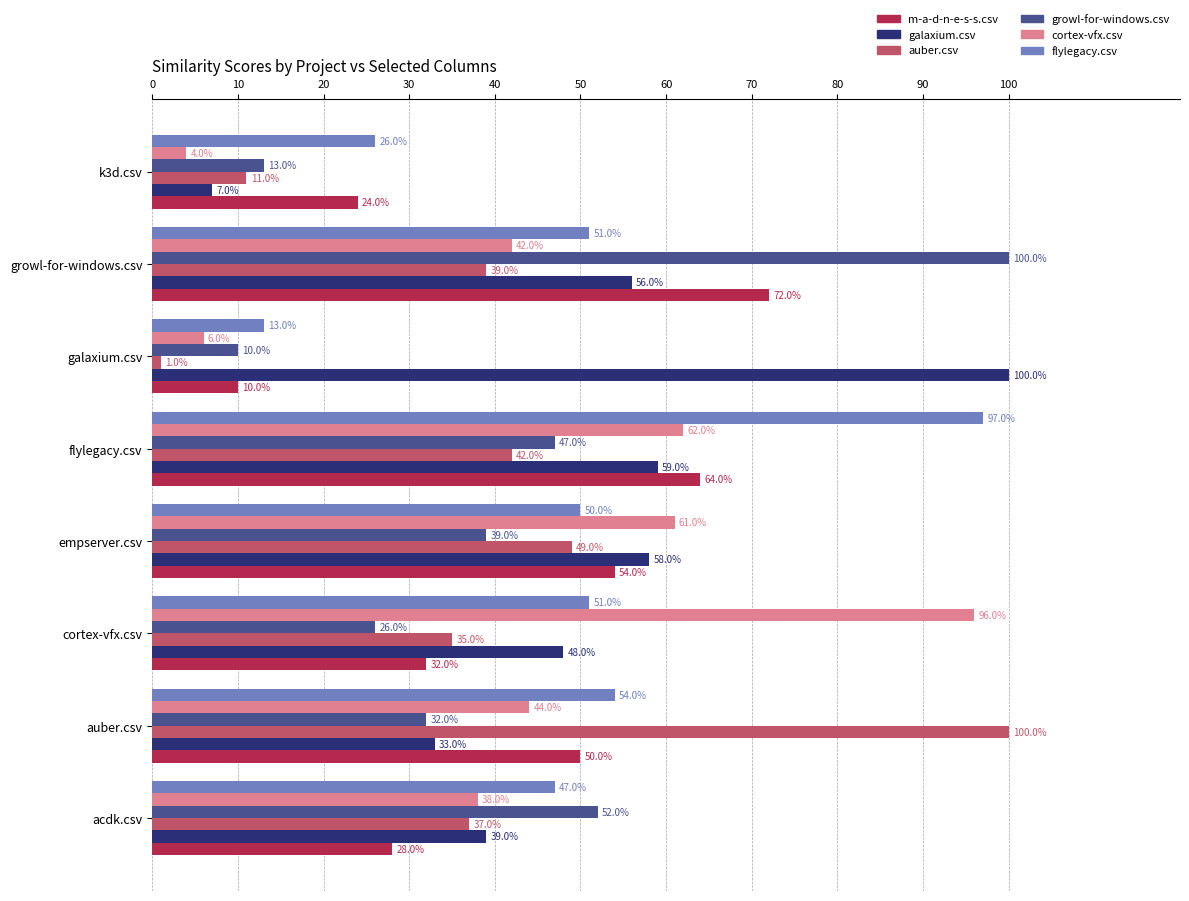

Reading right to left, extract all data points from this chart.

m-a-d-n-e-s-s.csv: 0.2	0.7	0.1	0.6	0.5	0.3	0.5	0.3
galaxium.csv: 0.1	0.6	1.0	0.6	0.6	0.5	0.3	0.4
auber.csv: 0.1	0.4	0.0	0.4	0.5	0.3	1.0	0.4
growl-for-windows.csv: 0.1	1.0	0.1	0.5	0.4	0.3	0.3	0.5
cortex-vfx.csv: 0.0	0.4	0.1	0.6	0.6	1.0	0.4	0.4
flylegacy.csv: 0.3	0.5	0.1	1.0	0.5	0.5	0.5	0.5